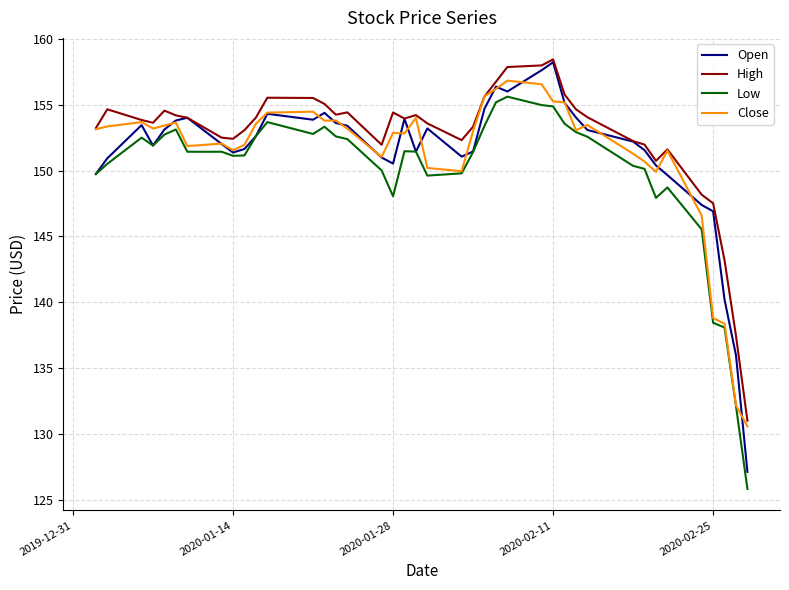

What are all the series names shown in the legend?

Open, High, Low, Close